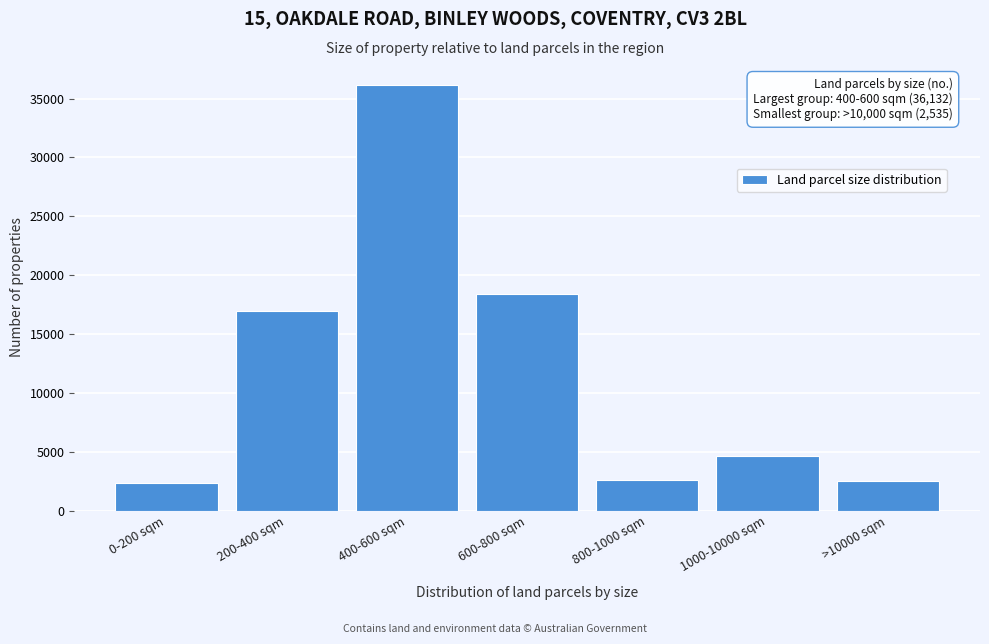

At which category does the chart reach its peak across all series?

400-600 sqm